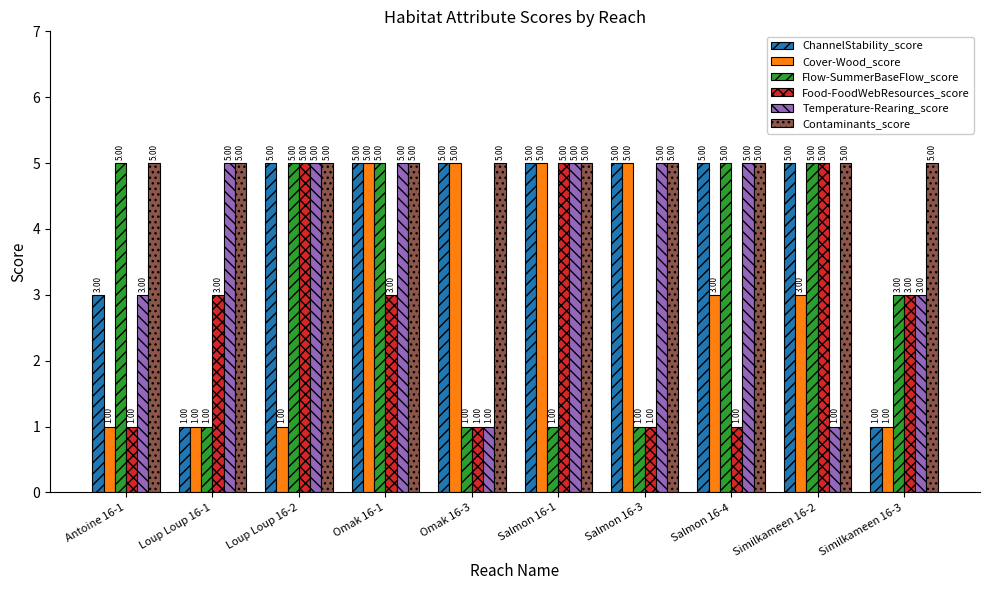

Reading left to right, list all the values displayed in this chart.

ChannelStability_score: Antoine 16-1=3	Loup Loup 16-1=1	Loup Loup 16-2=5	Omak 16-1=5	Omak 16-3=5	Salmon 16-1=5	Salmon 16-3=5	Salmon 16-4=5	Similkameen 16-2=5	Similkameen 16-3=1
Cover-Wood_score: Antoine 16-1=1	Loup Loup 16-1=1	Loup Loup 16-2=1	Omak 16-1=5	Omak 16-3=5	Salmon 16-1=5	Salmon 16-3=5	Salmon 16-4=3	Similkameen 16-2=3	Similkameen 16-3=1
Flow-SummerBaseFlow_score: Antoine 16-1=5	Loup Loup 16-1=1	Loup Loup 16-2=5	Omak 16-1=5	Omak 16-3=1	Salmon 16-1=1	Salmon 16-3=1	Salmon 16-4=5	Similkameen 16-2=5	Similkameen 16-3=3
Food-FoodWebResources_score: Antoine 16-1=1	Loup Loup 16-1=3	Loup Loup 16-2=5	Omak 16-1=3	Omak 16-3=1	Salmon 16-1=5	Salmon 16-3=1	Salmon 16-4=1	Similkameen 16-2=5	Similkameen 16-3=3
Temperature-Rearing_score: Antoine 16-1=3	Loup Loup 16-1=5	Loup Loup 16-2=5	Omak 16-1=5	Omak 16-3=1	Salmon 16-1=5	Salmon 16-3=5	Salmon 16-4=5	Similkameen 16-2=1	Similkameen 16-3=3
Contaminants_score: Antoine 16-1=5	Loup Loup 16-1=5	Loup Loup 16-2=5	Omak 16-1=5	Omak 16-3=5	Salmon 16-1=5	Salmon 16-3=5	Salmon 16-4=5	Similkameen 16-2=5	Similkameen 16-3=5